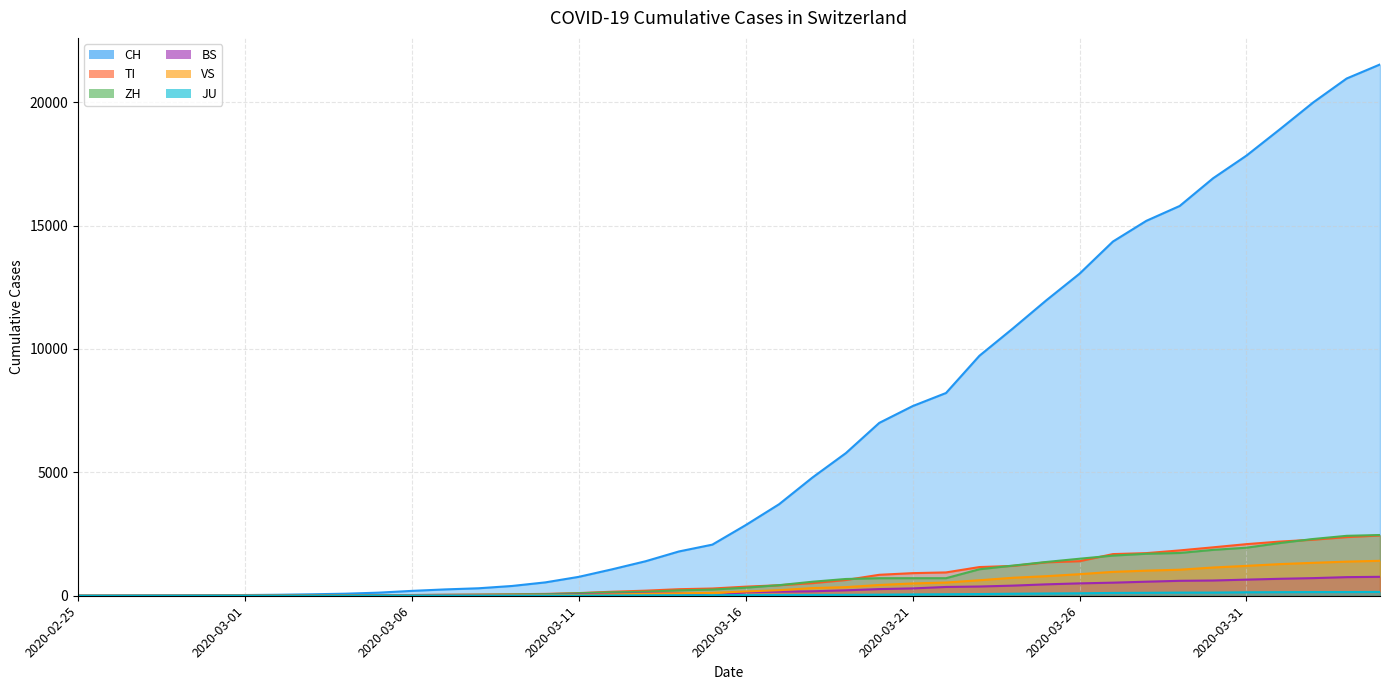

Where does the BS series first go above 143?

2020-03-17